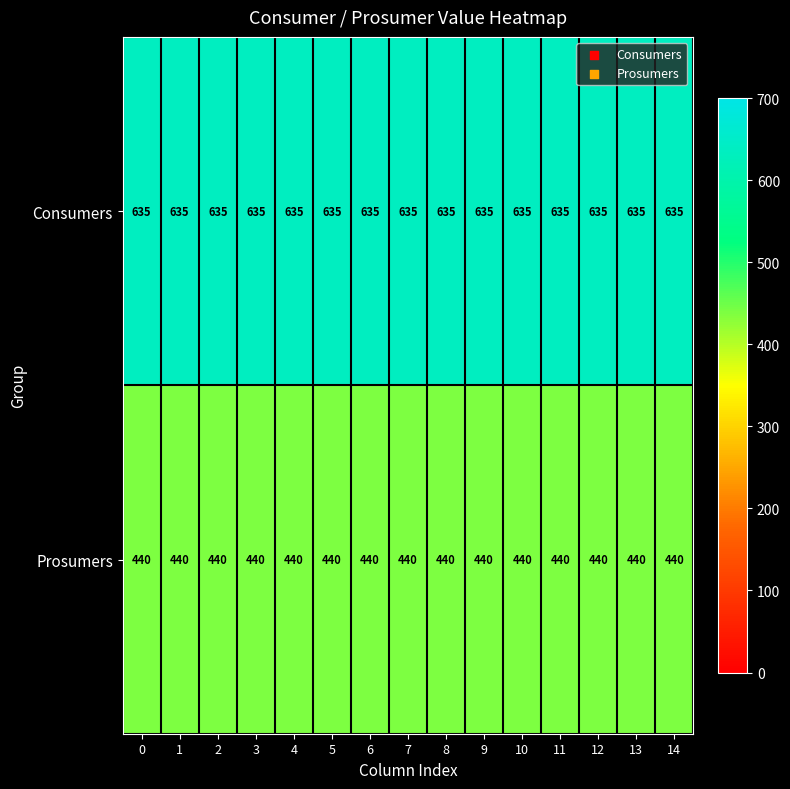

Read the Consumers value at 2.

635